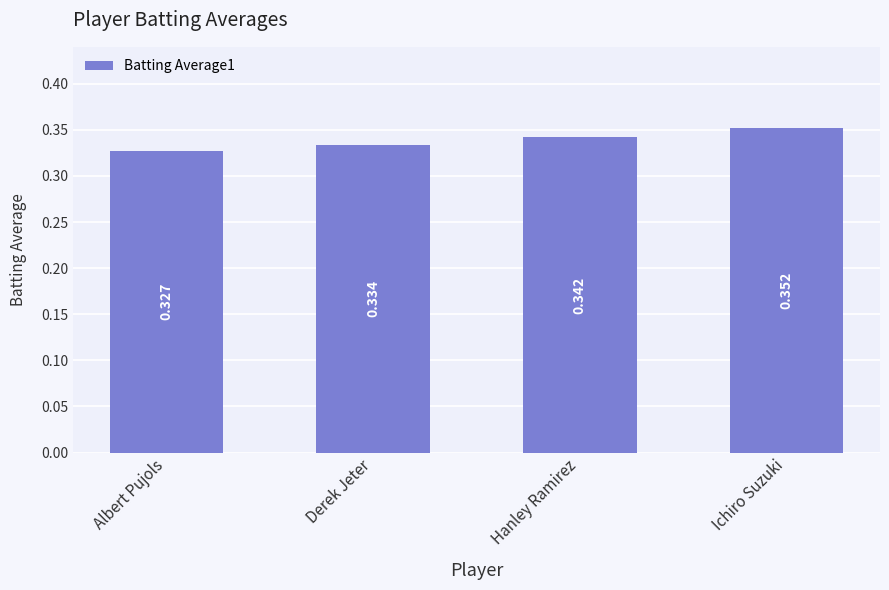

Where is the data nearest to the value 0?

Albert Pujols